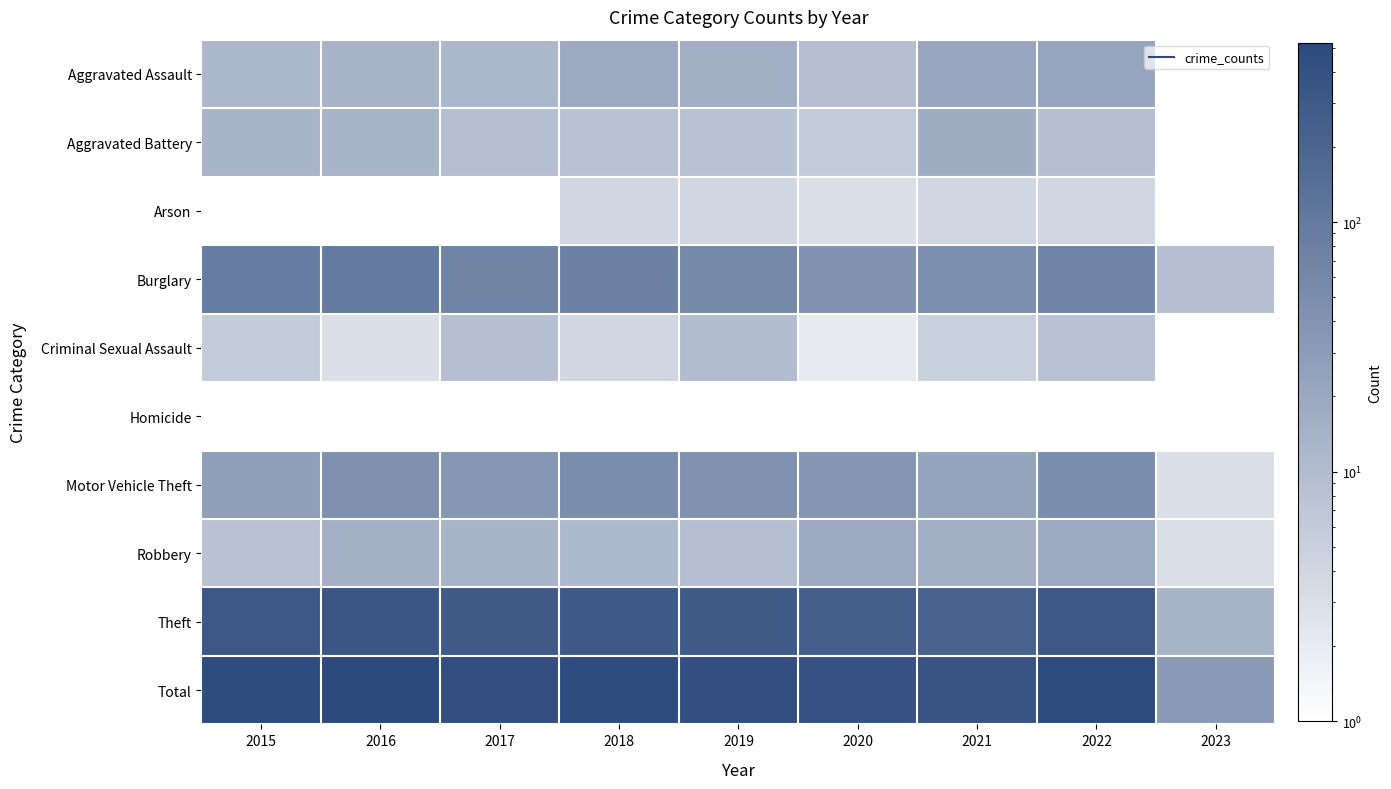

Rank the series at 2019 from lowest to highest value.

Homicide, Arson, Aggravated Battery, Robbery, Criminal Sexual Assault, Aggravated Assault, Motor Vehicle Theft, Burglary, Theft, Total